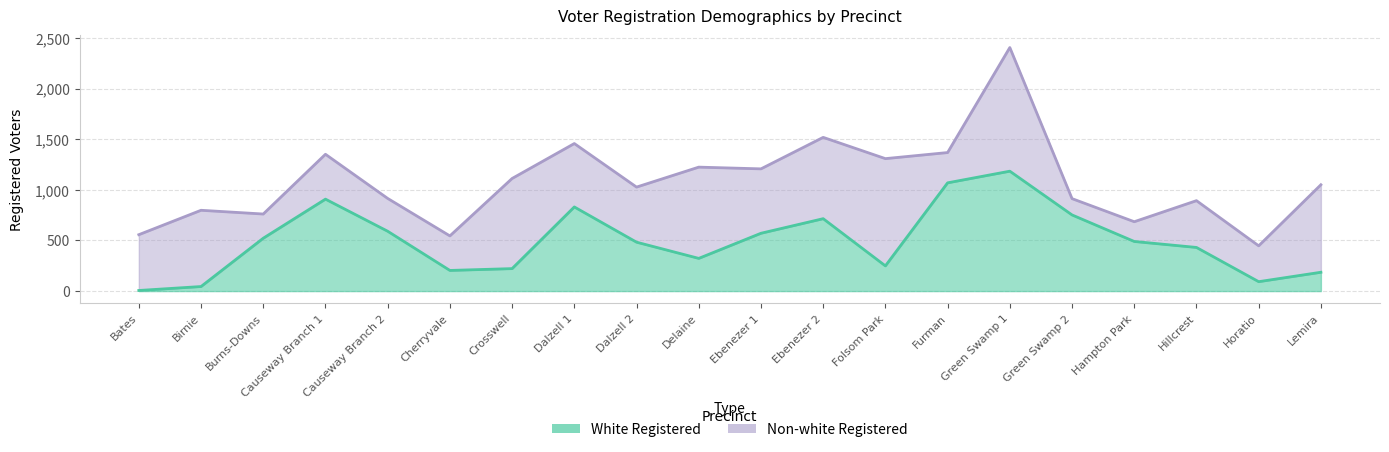

True or false: the data shows 1069 at Furman.

True